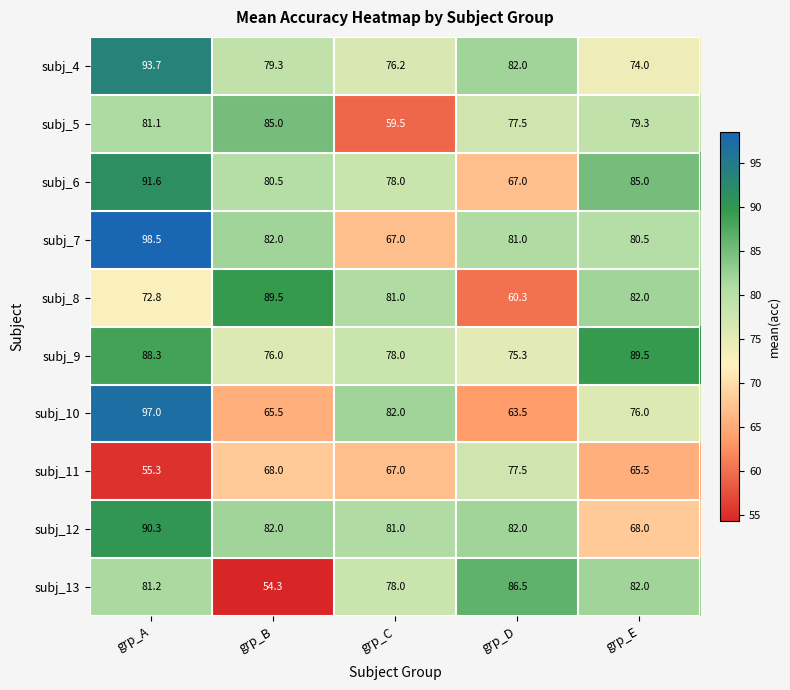

True or false: subj_13 has a value of 144.5 at grp_E.

False